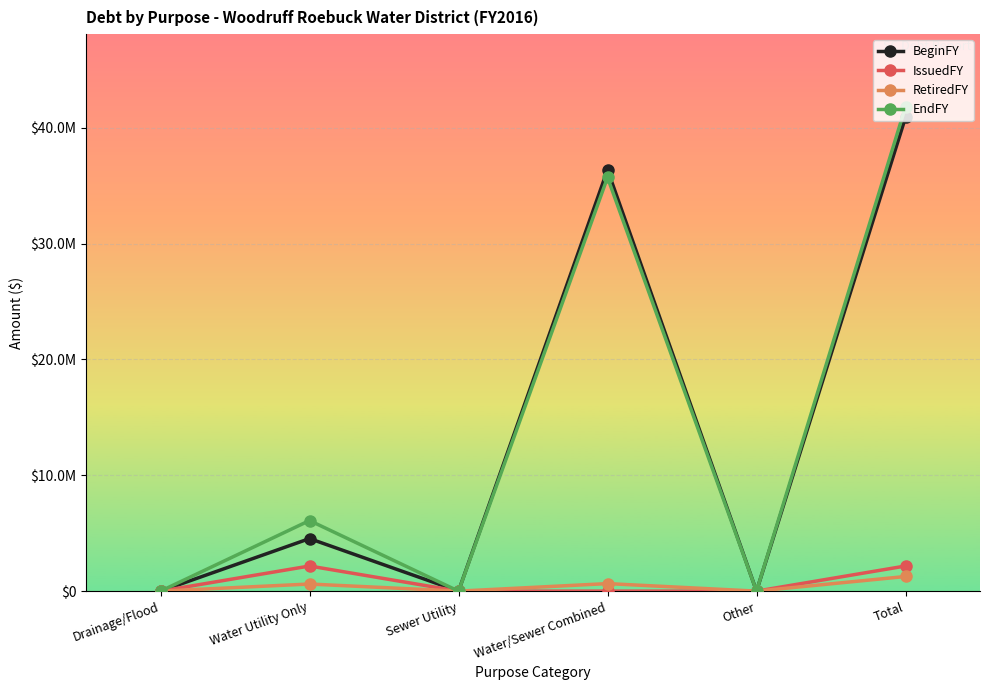

What are all the series names shown in the legend?

BeginFY, IssuedFY, RetiredFY, EndFY